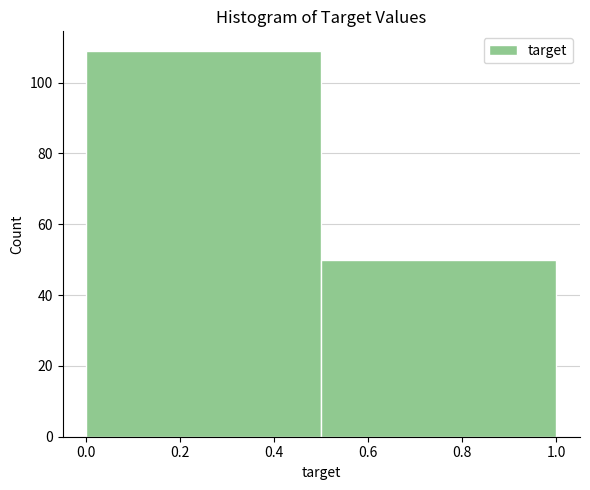

Reading left to right, list every bar in this chart as the range it spans on the x-axis followed by its height. The values are not printed on the chart, so give them approximately, as read against the axis.

0.0 to 0.5: 110
0.5 to 1.0: 50